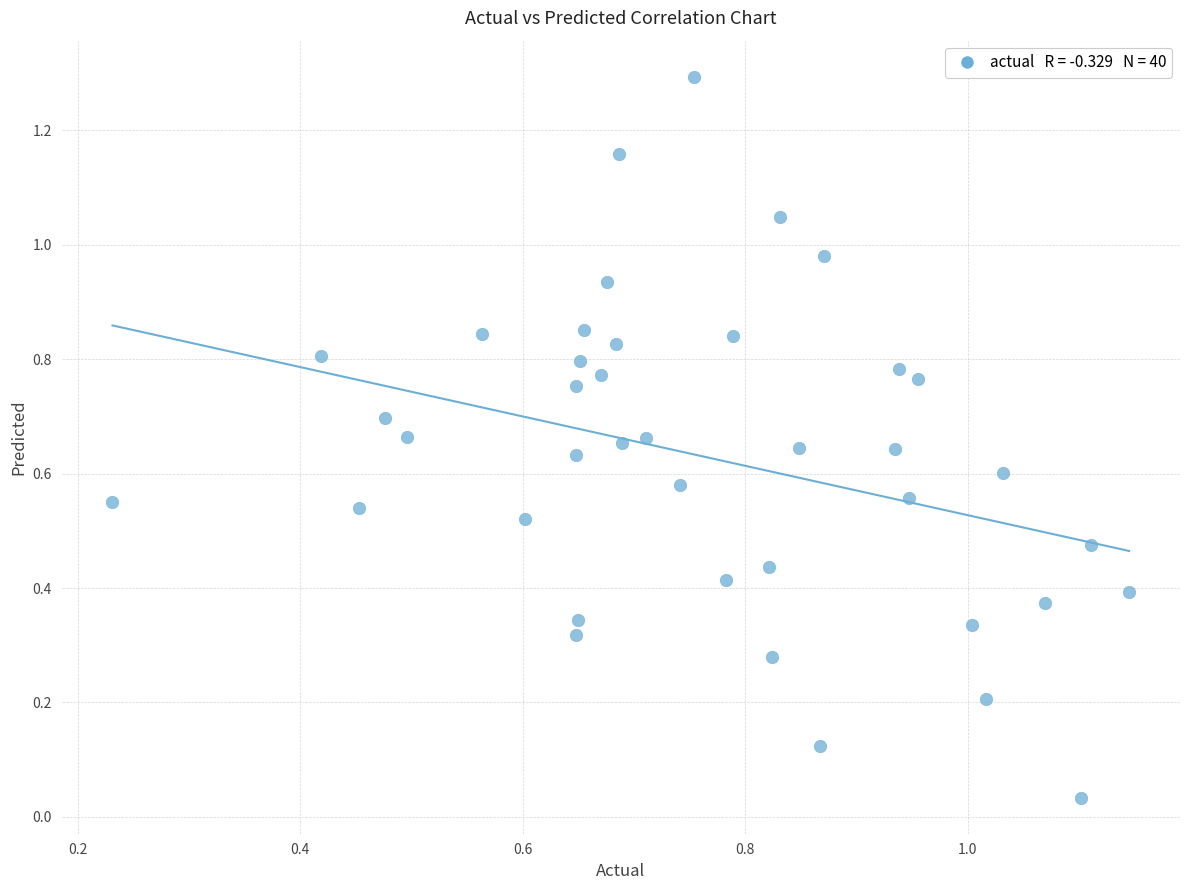

What is the range of Y values (max minus min)?

1.3